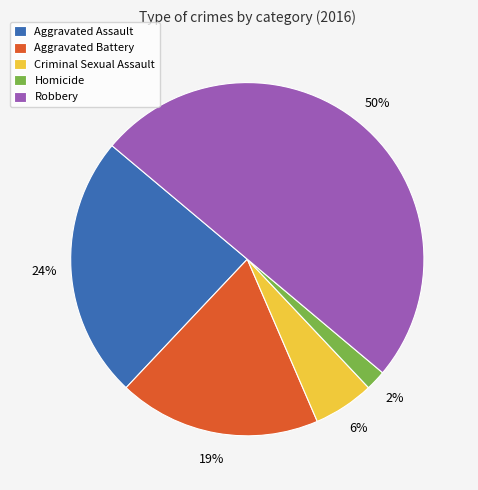

Which has a higher value, Robbery or Aggravated Battery?

Robbery